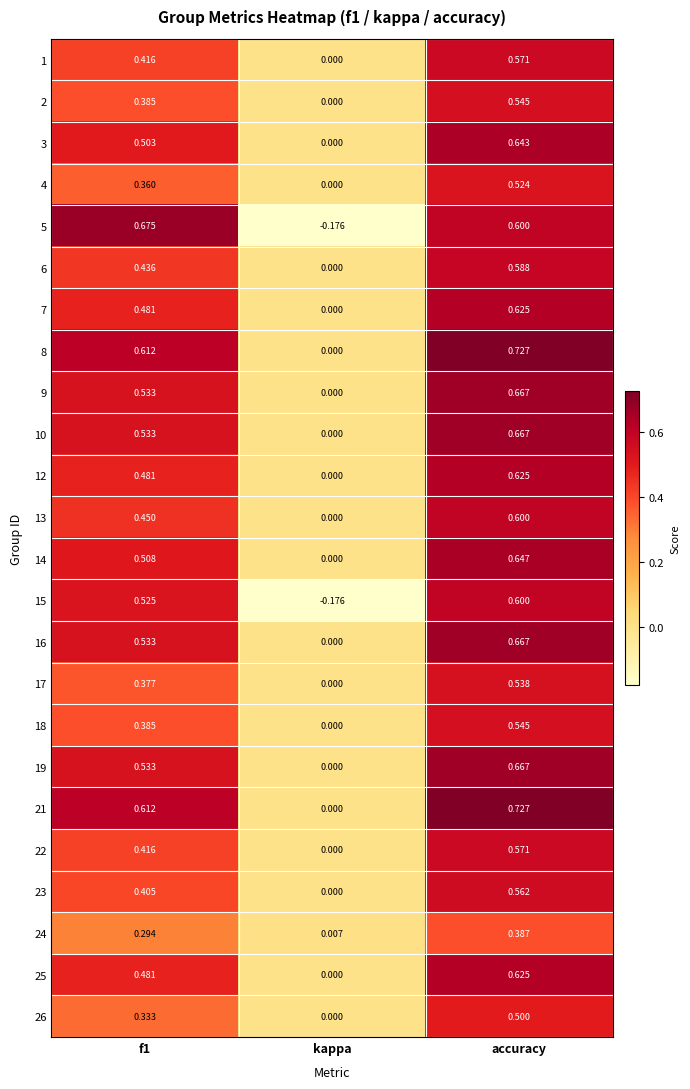

At which category is the sum across all series the highest?

accuracy